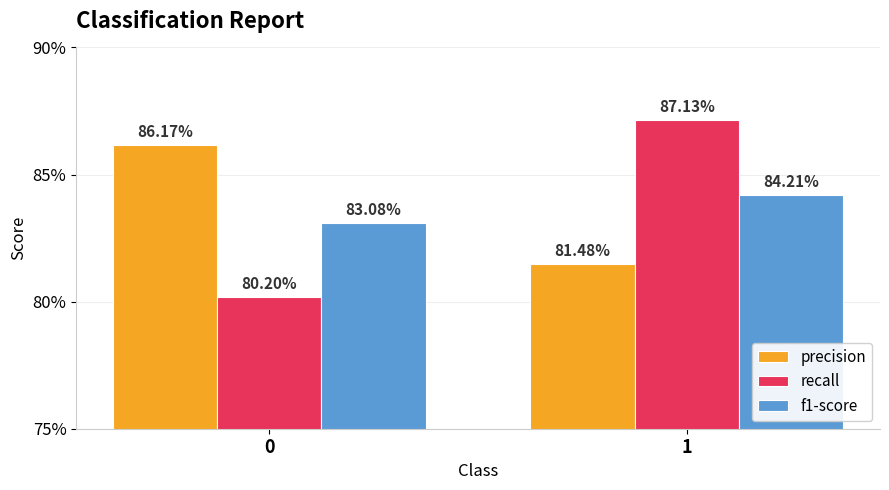

Reading left to right, extract all data points from this chart.

precision: 0.9	0.8
recall: 0.8	0.9
f1-score: 0.8	0.8